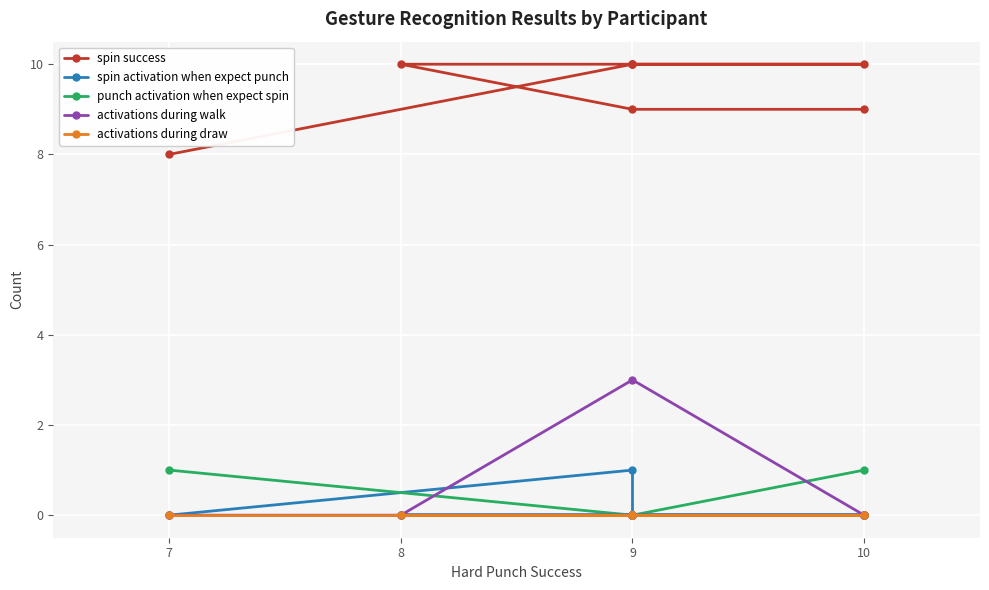

How many interior local peaks does the activations during walk series have?

1